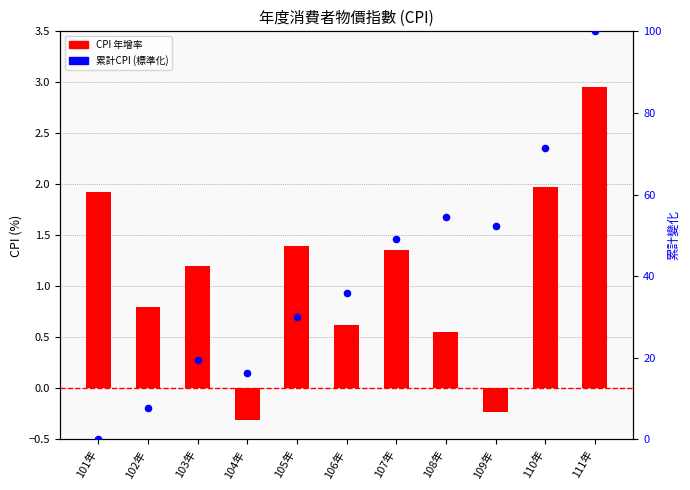

Which series has the largest total across all categories?

累計CPI (標準化)